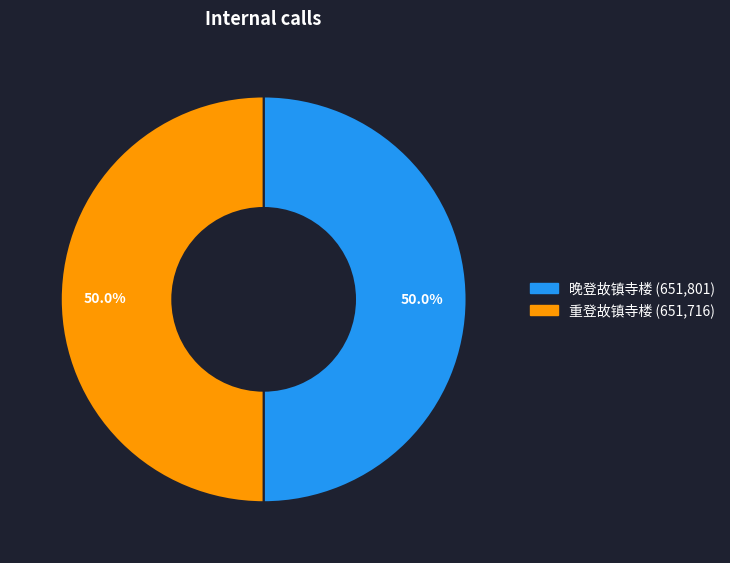

How many slices are in this pie chart?

2